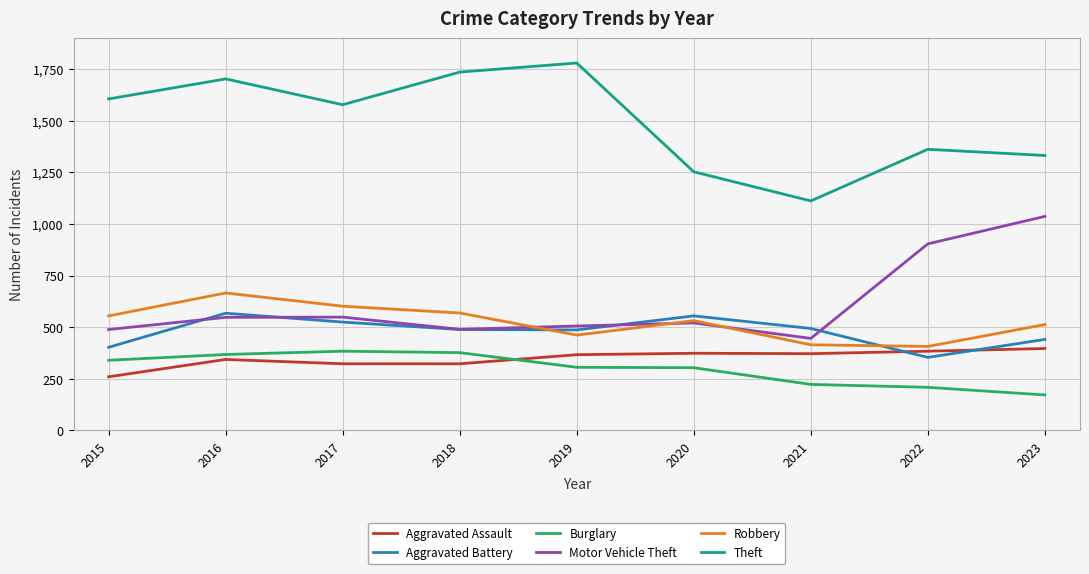

True or false: Aggravated Battery and Theft intersect in this chart.

False